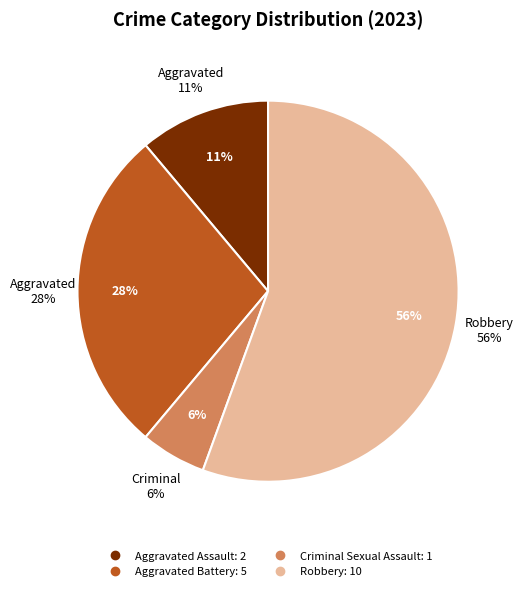

Is it true that Criminal Sexual Assault is 6% of the pie?

True